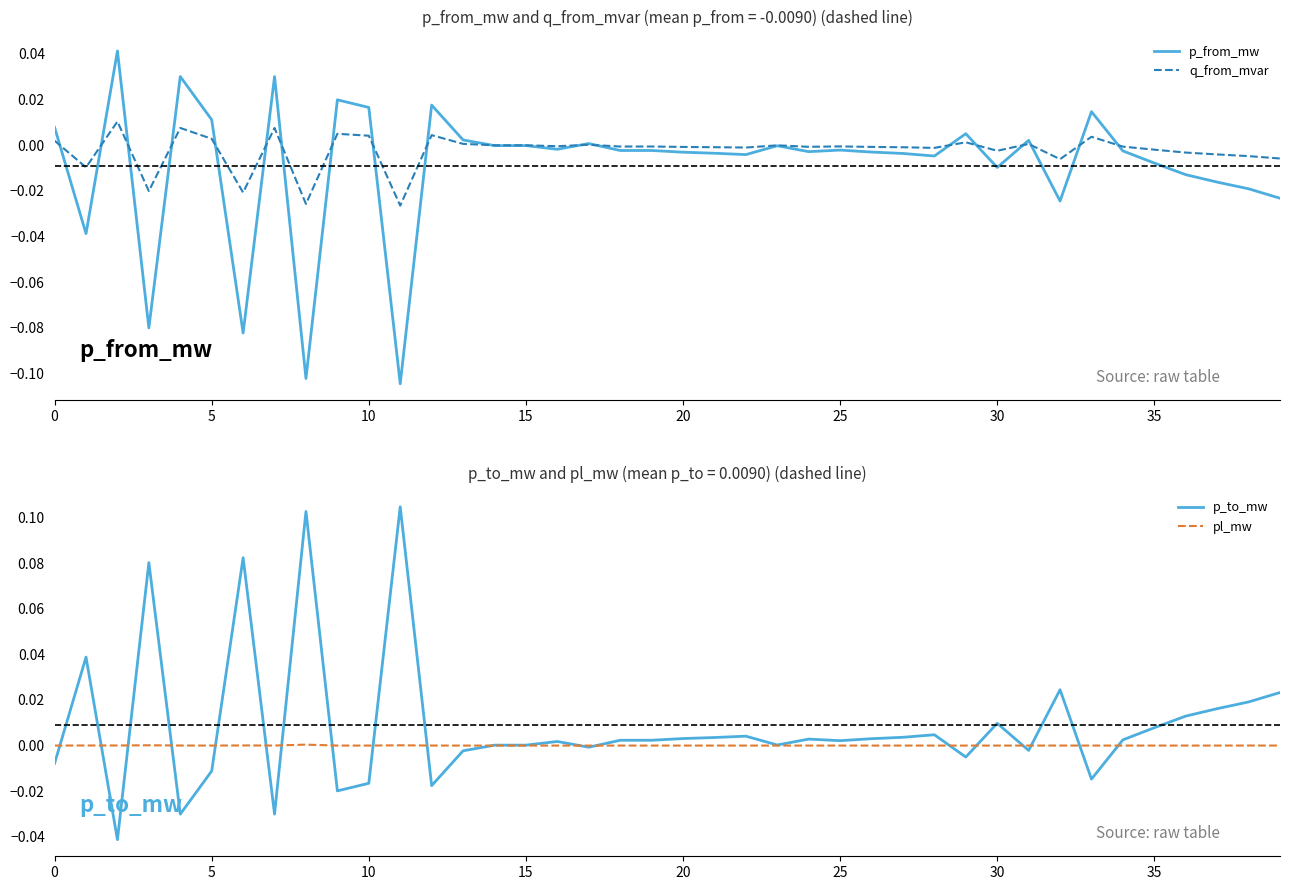

Is it true that p_to_mw equals -0.0 at 0?

False